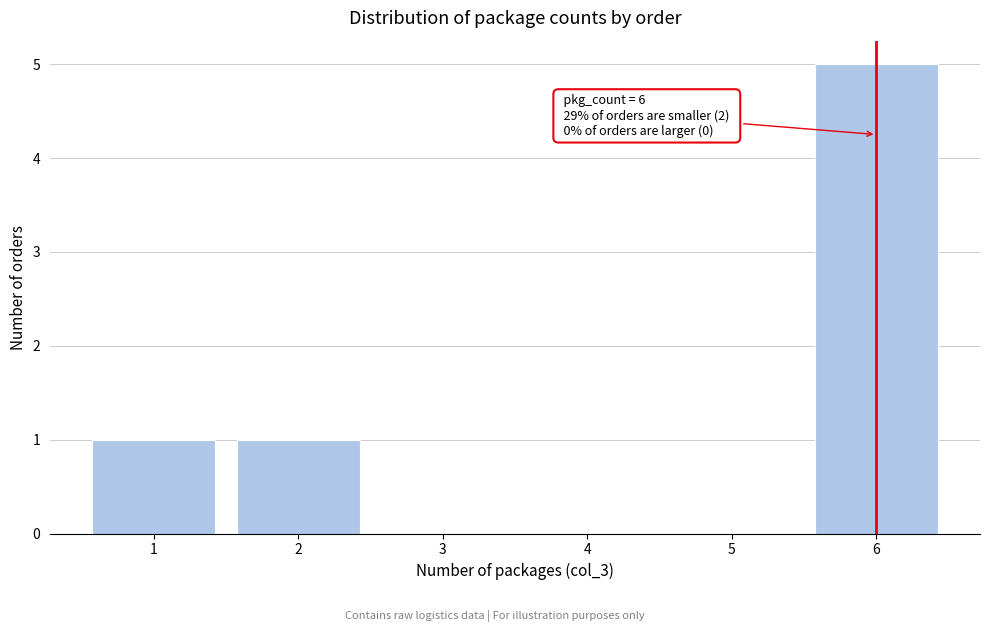

Reading right to left, what are all the values shown in this chart?

6=5	5=0	4=0	3=0	2=1	1=1